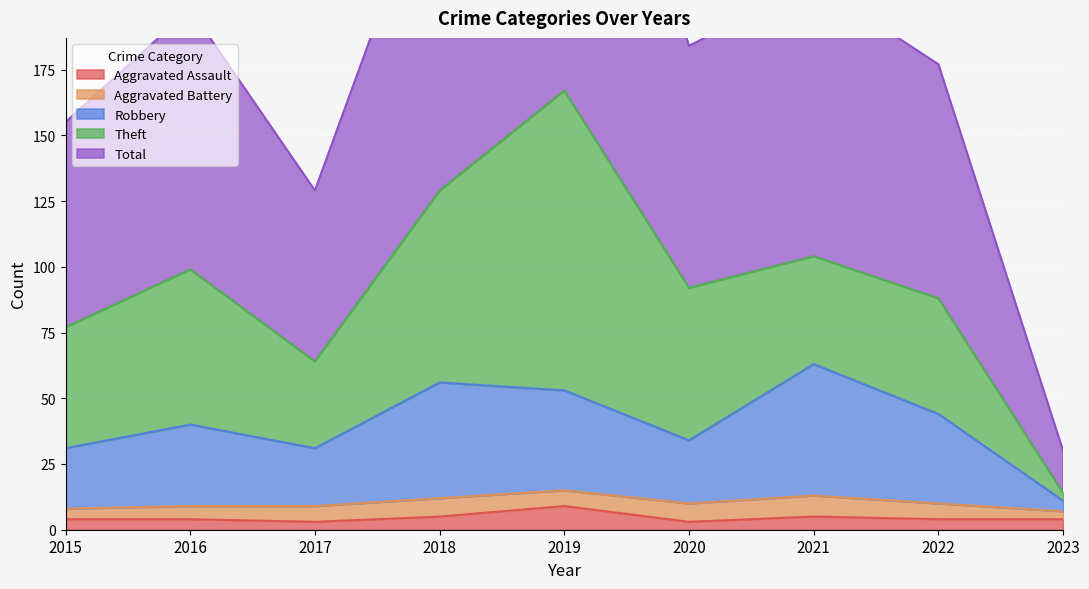

The value of Aggravated Assault at 2022 is 4. True or false?

True